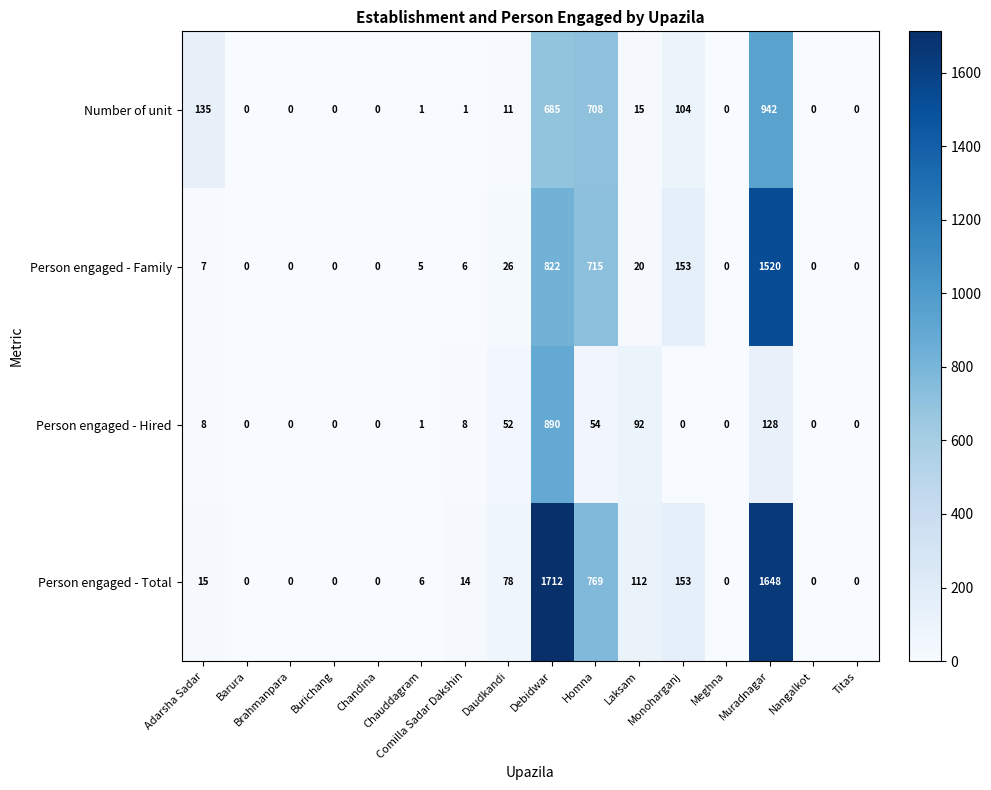

Which series changed the most between Barura and Debidwar?

Person engaged - Total